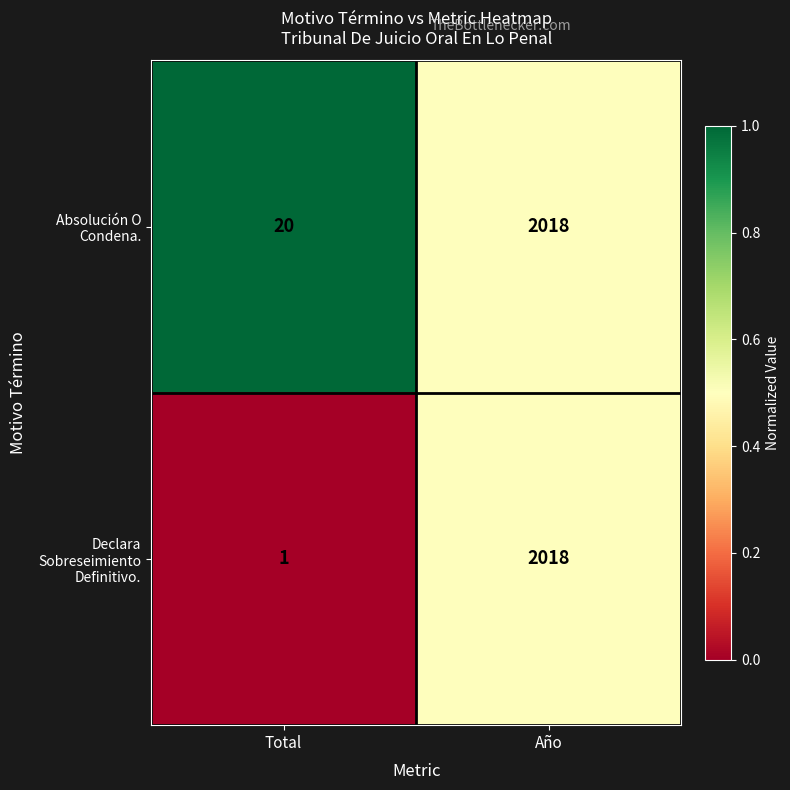

Is it true that Declara Sobreseimiento Definitivo. equals 1 at Total?

True